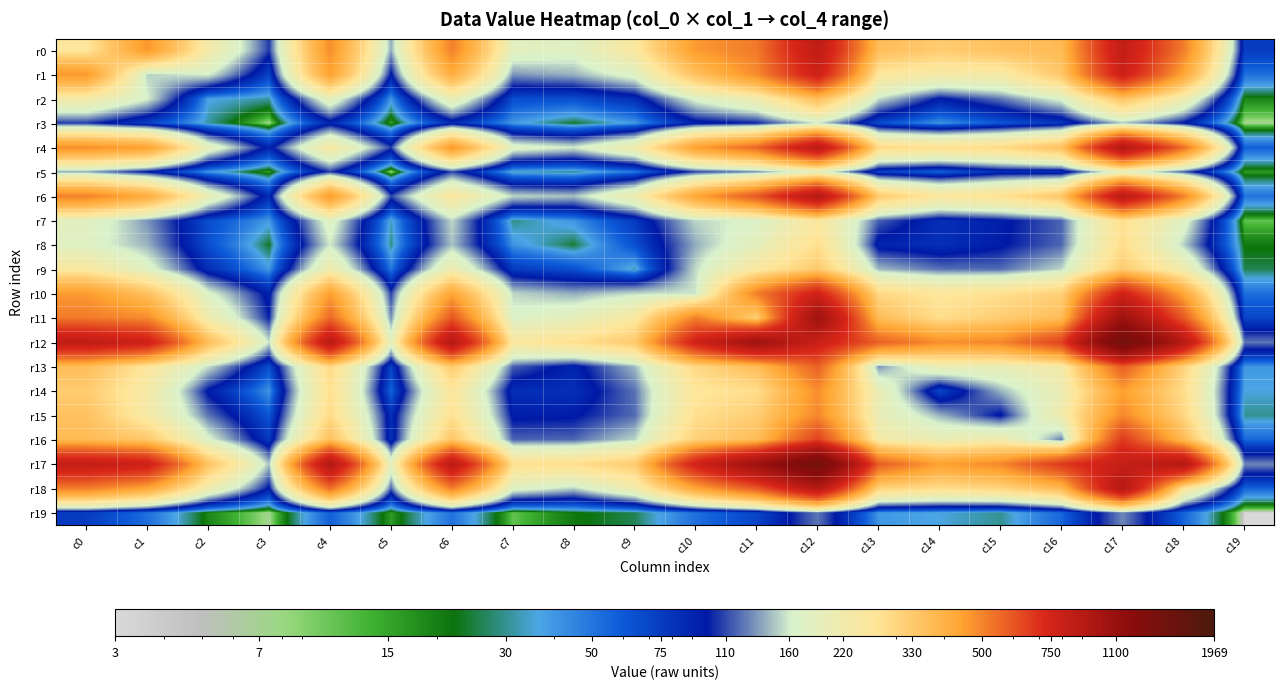

Reading left to right, what are all the values shown in this chart?

r0: c0=259	c1=465	c2=228	c3=106	c4=482	c5=137	c6=508	c7=184	c8=175	c9=248	c10=459	c11=520	c12=855	c13=365	c14=325	c15=352	c16=373	c17=835	c18=513	c19=75
r1: c0=465	c1=151	c2=163	c3=71	c4=444	c5=95	c6=415	c7=131	c8=140	c9=176	c10=353	c11=489	c12=781	c13=257	c14=231	c15=234	c16=336	c17=785	c18=431	c19=52
r2: c0=228	c1=163	c2=37	c3=31	c4=191	c5=40	c6=202	c7=66	c8=65	c9=84	c10=168	c11=217	c12=363	c13=155	c14=95	c15=122	c16=168	c17=348	c18=215	c19=19
r3: c0=106	c1=71	c2=31	c3=7	c4=89	c5=15	c6=84	c7=39	c8=23	c9=39	c10=91	c11=100	c12=156	c13=65	c14=40	c15=61	c16=77	c17=145	c18=95	c19=7
r4: c0=482	c1=444	c2=191	c3=89	c4=240	c5=107	c6=463	c7=177	c8=159	c9=218	c10=447	c11=558	c12=883	c13=292	c14=277	c15=290	c16=357	c17=935	c18=544	c19=57
r5: c0=137	c1=95	c2=40	c3=15	c4=107	c5=7	c6=109	c7=33	c8=29	c9=49	c10=108	c11=129	c12=181	c13=71	c14=56	c15=83	c16=81	c17=184	c18=116	c19=16
r6: c0=508	c1=415	c2=202	c3=84	c4=463	c5=109	c6=252	c7=152	c8=145	c9=213	c10=435	c11=596	c12=915	c13=329	c14=255	c15=275	c16=340	c17=882	c18=511	c19=51
r7: c0=184	c1=131	c2=66	c3=39	c4=177	c5=33	c6=152	c7=29	c8=41	c9=76	c10=152	c11=168	c12=249	c13=116	c14=83	c15=94	c16=117	c17=277	c18=177	c19=11
r8: c0=175	c1=140	c2=65	c3=23	c4=159	c5=29	c6=145	c7=41	c8=24	c9=64	c10=138	c11=190	c12=279	c13=90	c14=83	c15=96	c16=118	c17=282	c18=150	c19=21
r9: c0=248	c1=176	c2=84	c3=39	c4=218	c5=49	c6=213	c7=76	c8=64	c9=32	c10=154	c11=247	c12=330	c13=142	c14=121	c15=119	c16=152	c17=326	c18=218	c19=26
r10: c0=459	c1=353	c2=168	c3=91	c4=447	c5=108	c6=435	c7=152	c8=138	c9=154	c10=158	c11=511	c12=767	c13=295	c14=259	c15=278	c16=315	c17=764	c18=431	c19=52
r11: c0=520	c1=489	c2=217	c3=100	c4=558	c5=129	c6=596	c7=168	c8=190	c9=247	c10=511	c11=318	c12=1051	c13=366	c14=282	c15=321	c16=365	c17=1059	c18=591	c19=70
r12: c0=855	c1=781	c2=363	c3=156	c4=883	c5=181	c6=915	c7=249	c8=279	c9=330	c10=767	c11=1051	c12=796	c13=574	c14=481	c15=495	c16=651	c17=1463	c18=909	c19=122
r13: c0=365	c1=257	c2=155	c3=65	c4=292	c5=71	c6=329	c7=116	c8=90	c9=142	c10=295	c11=366	c12=574	c13=130	c14=201	c15=201	c16=231	c17=582	c18=307	c19=40
r14: c0=325	c1=231	c2=95	c3=40	c4=277	c5=56	c6=255	c7=83	c8=83	c9=121	c10=259	c11=282	c12=481	c13=201	c14=68	c15=140	c16=204	c17=446	c18=283	c19=36
r15: c0=352	c1=234	c2=122	c3=61	c4=290	c5=83	c6=275	c7=94	c8=96	c9=119	c10=278	c11=321	c12=495	c13=201	c14=140	c15=95	c16=220	c17=494	c18=302	c19=30
r16: c0=373	c1=336	c2=168	c3=77	c4=357	c5=81	c6=340	c7=117	c8=118	c9=152	c10=315	c11=365	c12=651	c13=231	c14=204	c15=220	c16=124	c17=673	c18=374	c19=55
r17: c0=835	c1=785	c2=348	c3=145	c4=935	c5=184	c6=882	c7=277	c8=282	c9=326	c10=764	c11=1059	c12=1463	c13=582	c14=446	c15=494	c16=673	c17=822	c18=921	c19=127
r18: c0=513	c1=431	c2=215	c3=95	c4=544	c5=116	c6=511	c7=177	c8=150	c9=218	c10=431	c11=591	c12=909	c13=307	c14=283	c15=302	c16=374	c17=921	c18=259	c19=56
r19: c0=75	c1=52	c2=19	c3=7	c4=57	c5=16	c6=51	c7=11	c8=21	c9=26	c10=52	c11=70	c12=122	c13=40	c14=36	c15=30	c16=55	c17=127	c18=56	c19=3